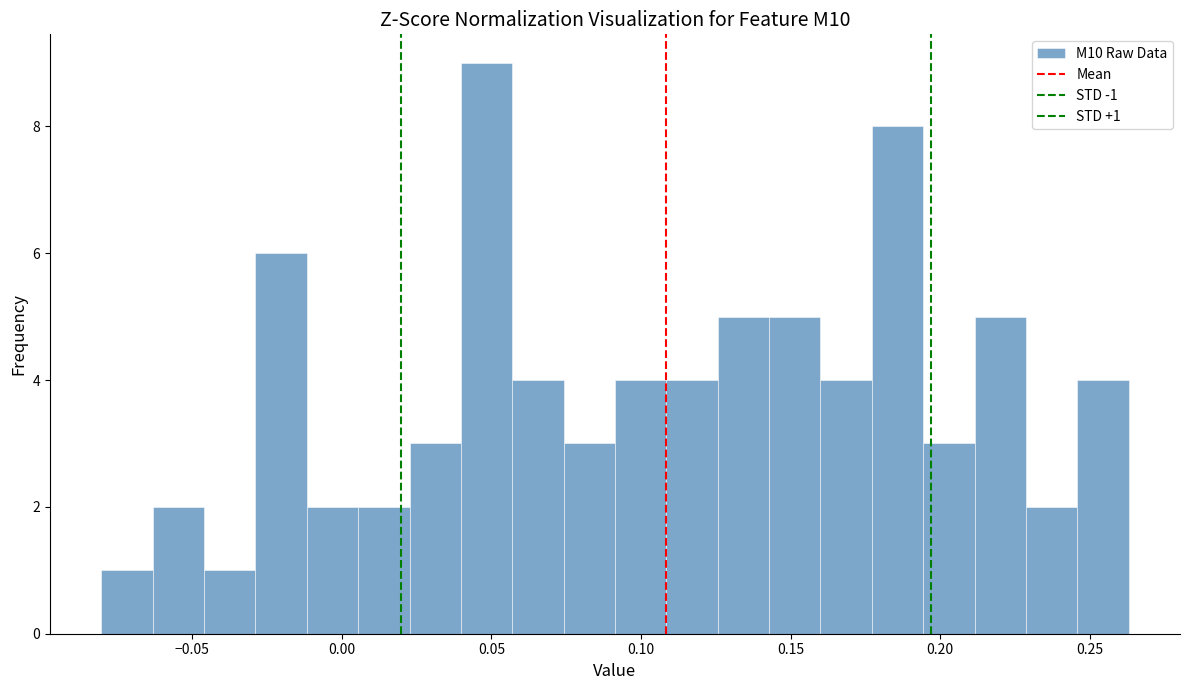

Around what value on the x-axis is the tallest bar? Give the approximate position of its centre, as read against the axis.

0.050